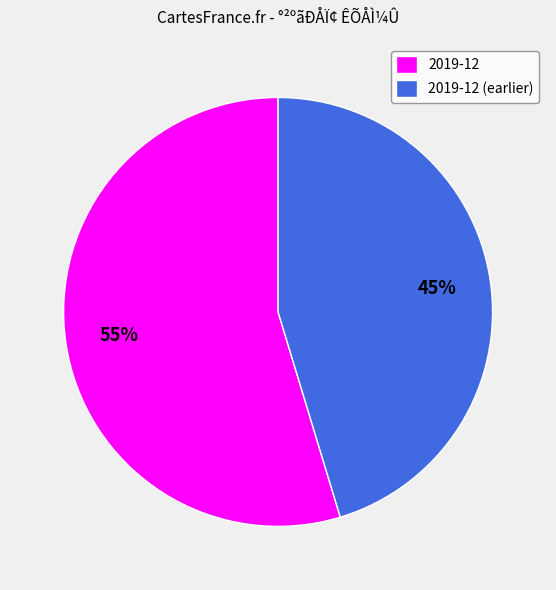

Rank the categories by value from lowest to highest.

2019-12 (earlier), 2019-12